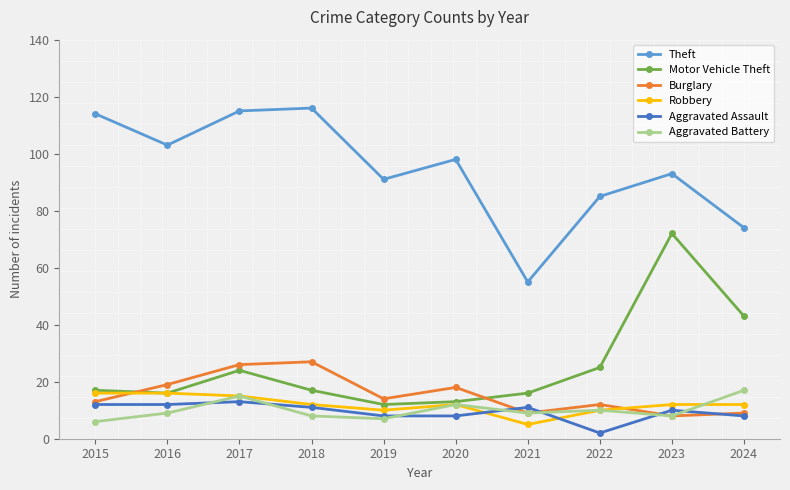

The Robbery series shows 26 at 2015. True or false?

False